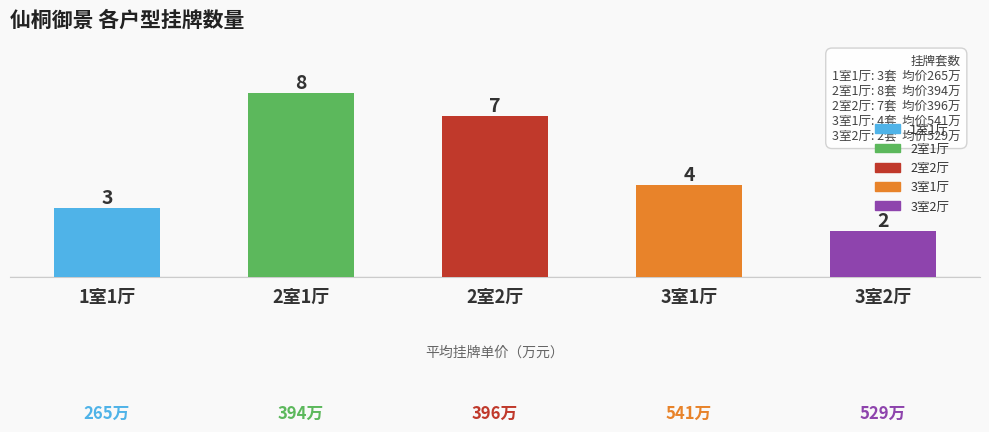

How many categories are shown in the chart?

5